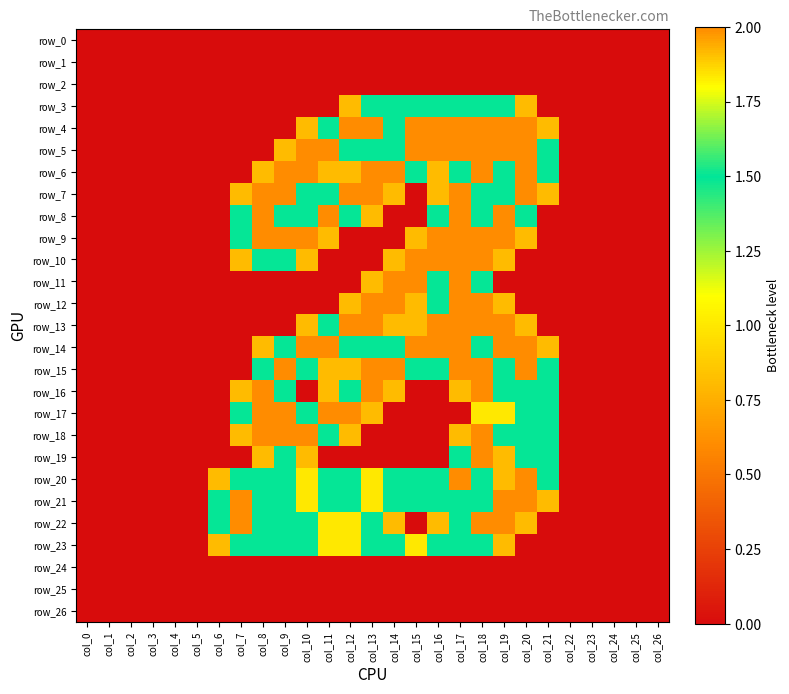

Which series has the widest spread of values?

row_4